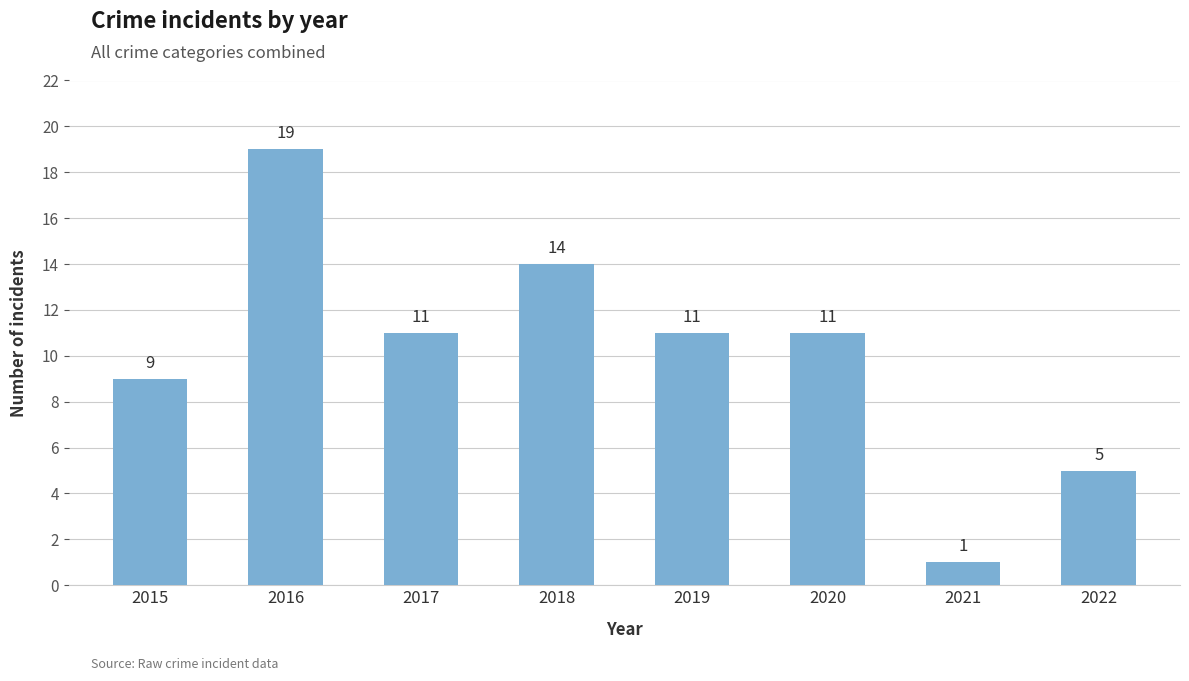

The value at 2017 is 11. True or false?

True